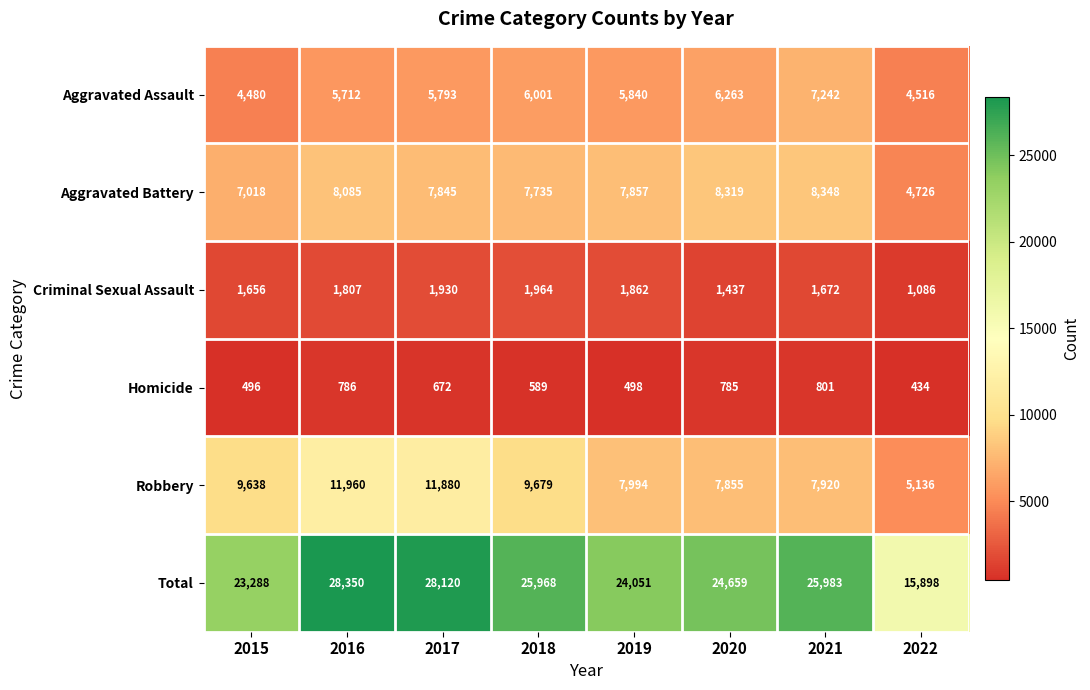

Where does the Total series first go above 25968?

2016